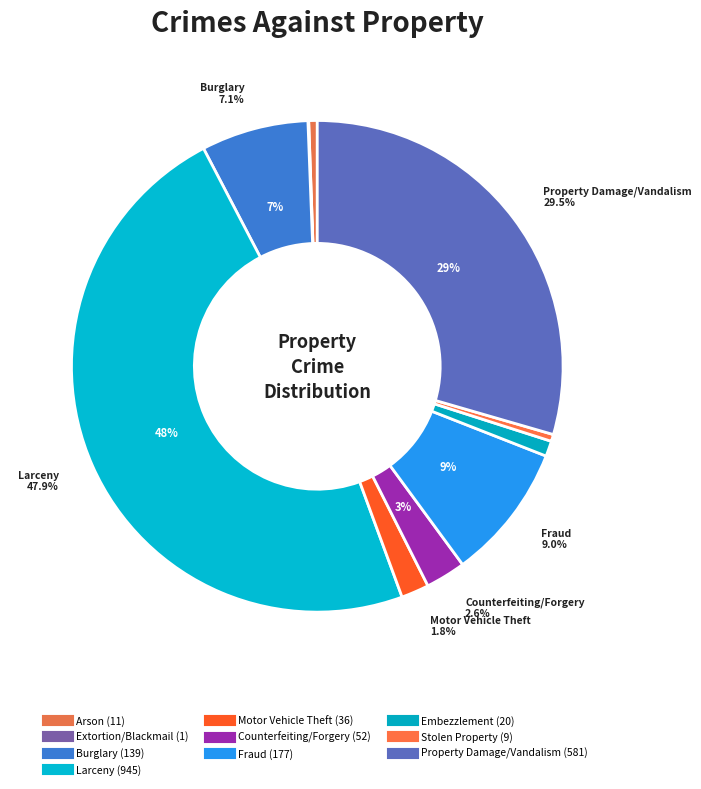

How many segments does this pie chart have?

10